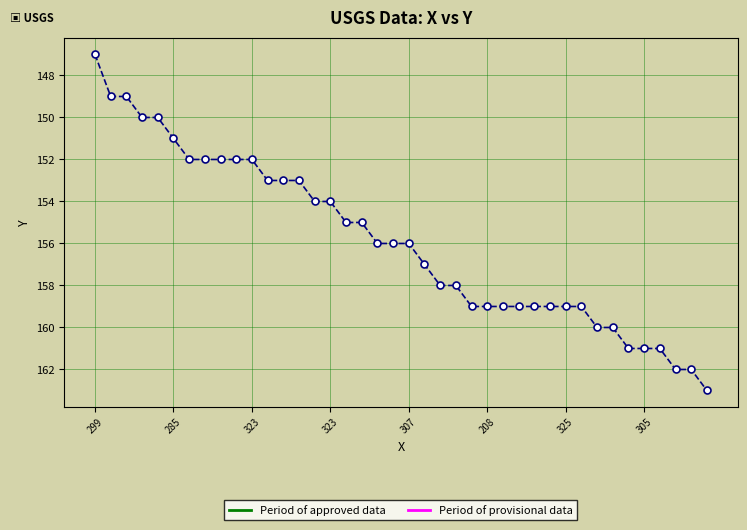

How many lines are shown in the chart?

1